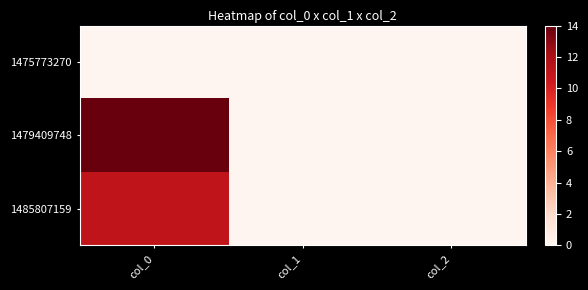

Reading right to left, what are all the values shown in this chart?

1475773270: col_2=0	col_1=0	col_0=0
1479409748: col_2=0	col_1=0	col_0=14
1485807159: col_2=0	col_1=0	col_0=11